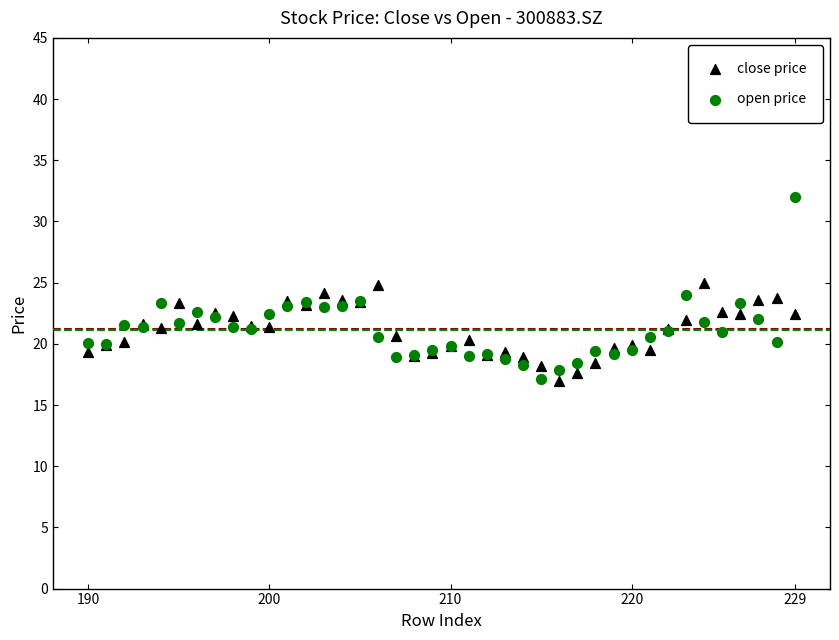

What is the X range (max minus min) for the scatter plot?

39.0